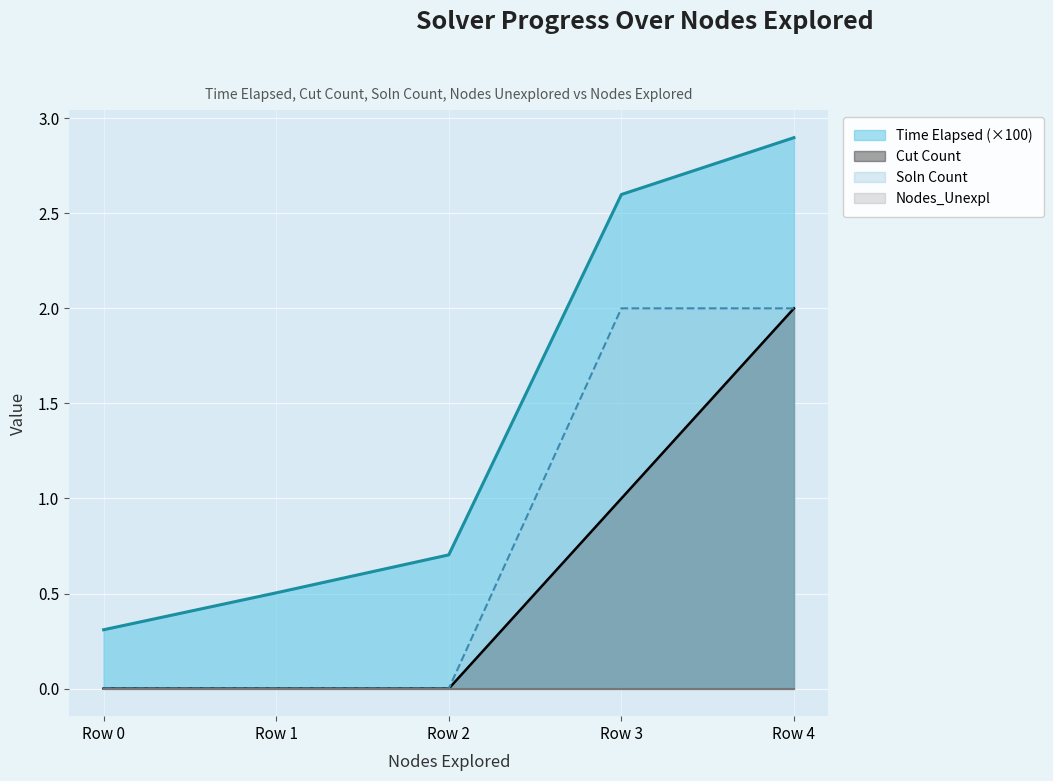

True or false: Time Elapsed has more than 0 interior local peaks.

False